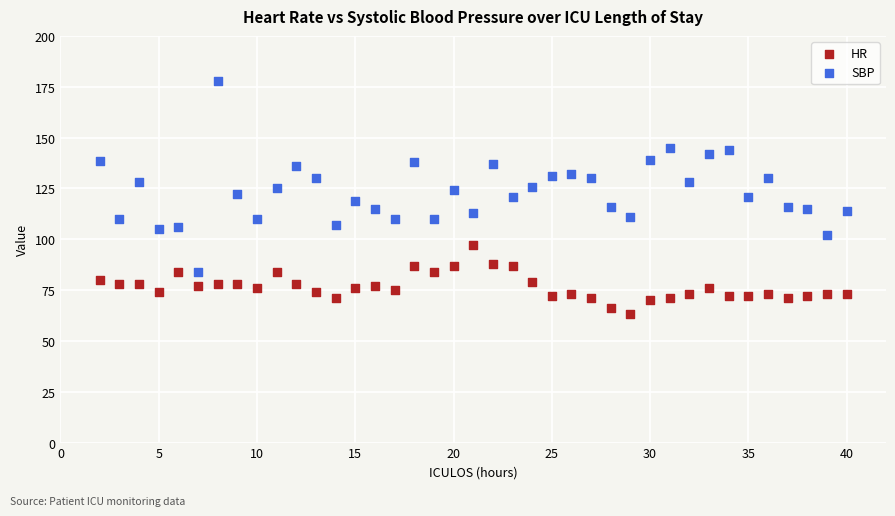

Which series reaches the minimum Y coordinate?

HR